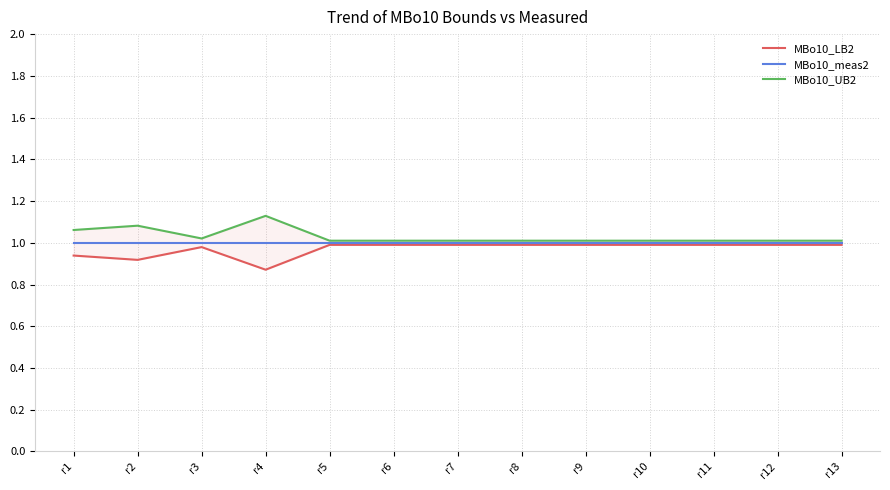

True or false: MBo10_LB2 and MBo10_UB2 cross at least once.

False